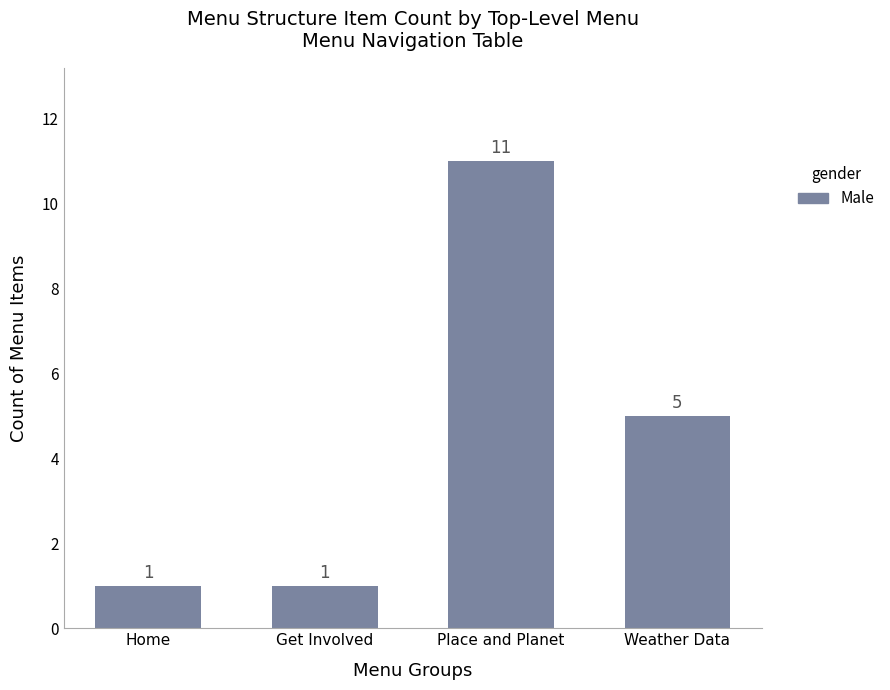

What is the label of the 3rd bar from the left?

Place and Planet